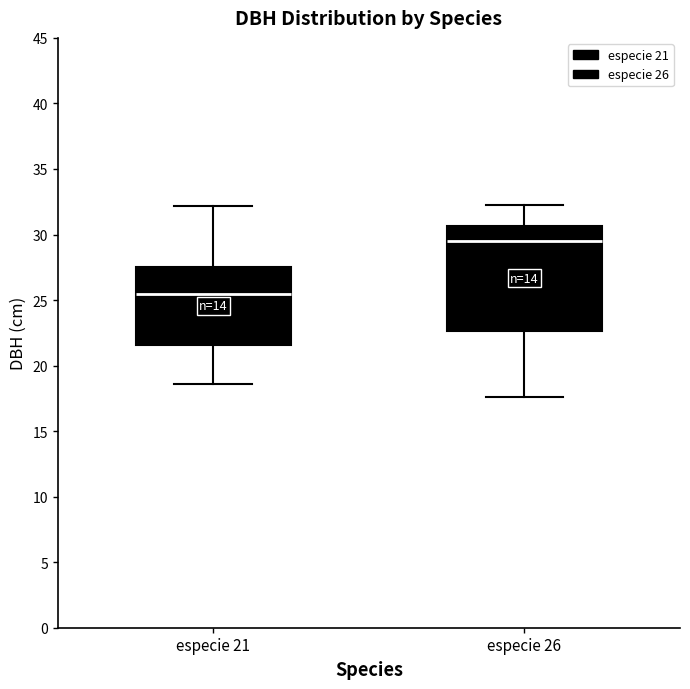

Which box's median line is the lowest?

especie 21